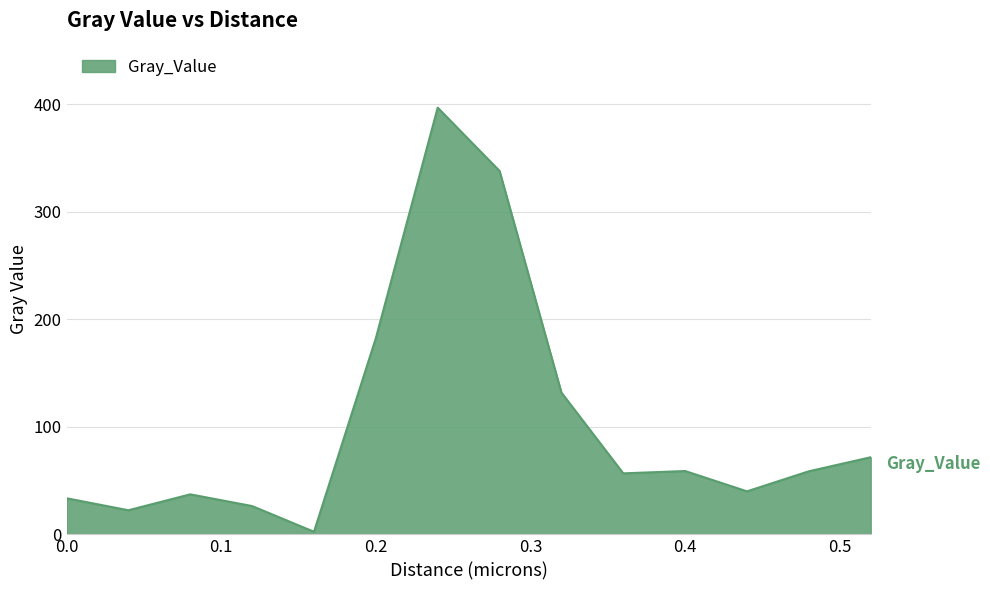

What is the maximum value shown in the chart?

396.6